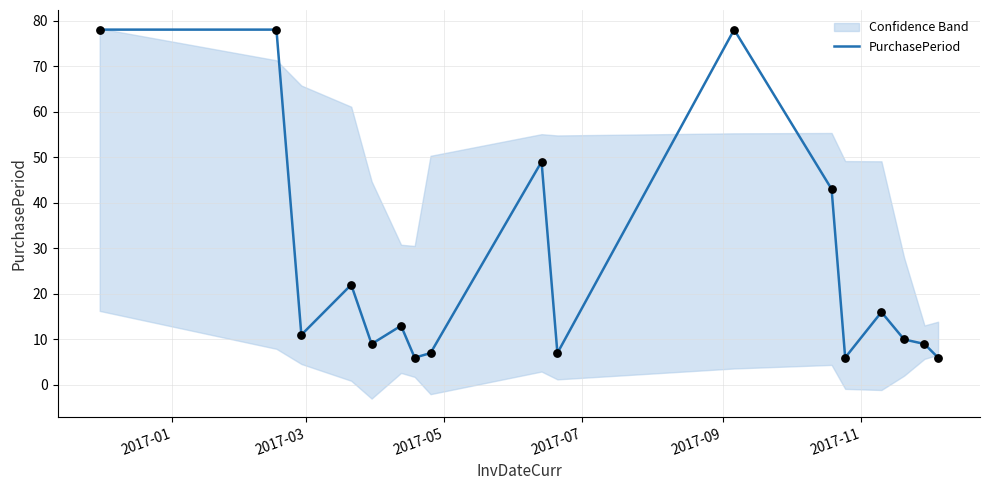

What is the highest value of the PurchasePeriod series?

78